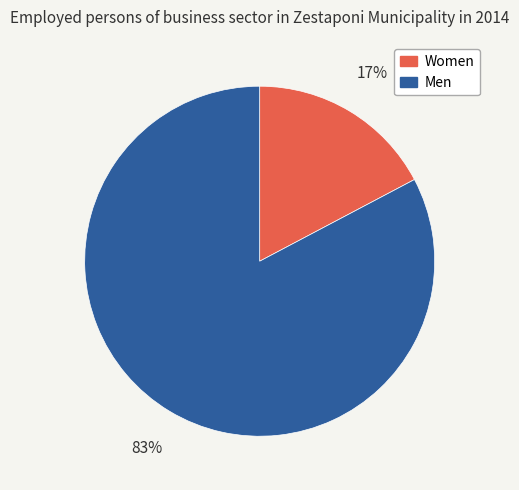

To the nearest percent, what percentage of the pie is Men?

83%